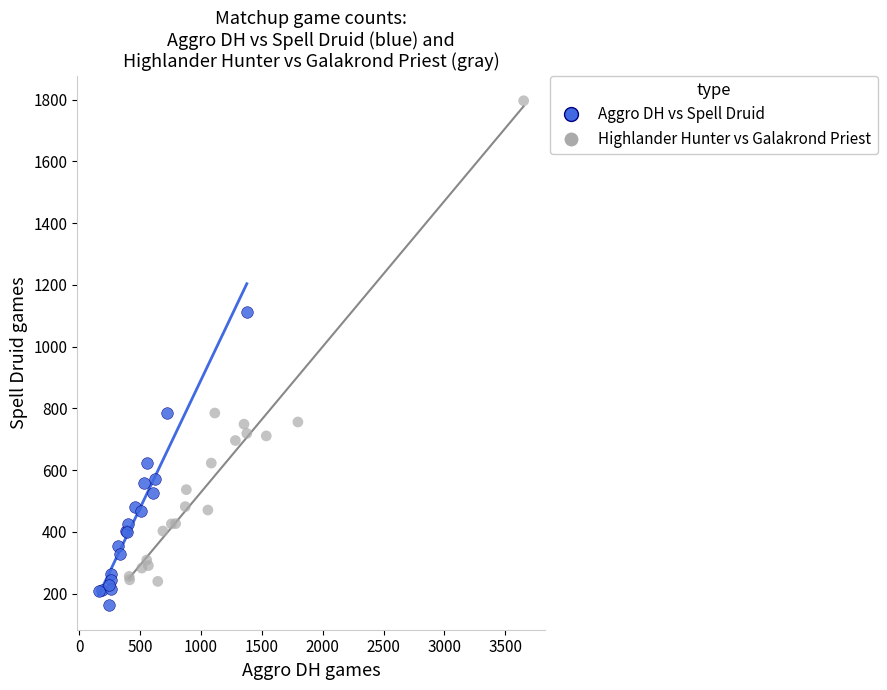

Which series reaches the maximum Y coordinate?

Highlander Hunter vs Galakrond Priest